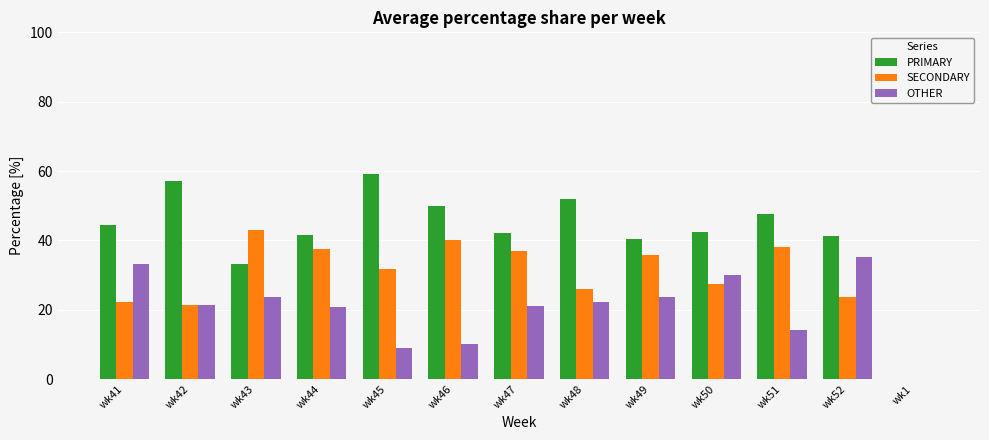

What is the sum of the PRIMARY values at wk45 and wk41?

103.5